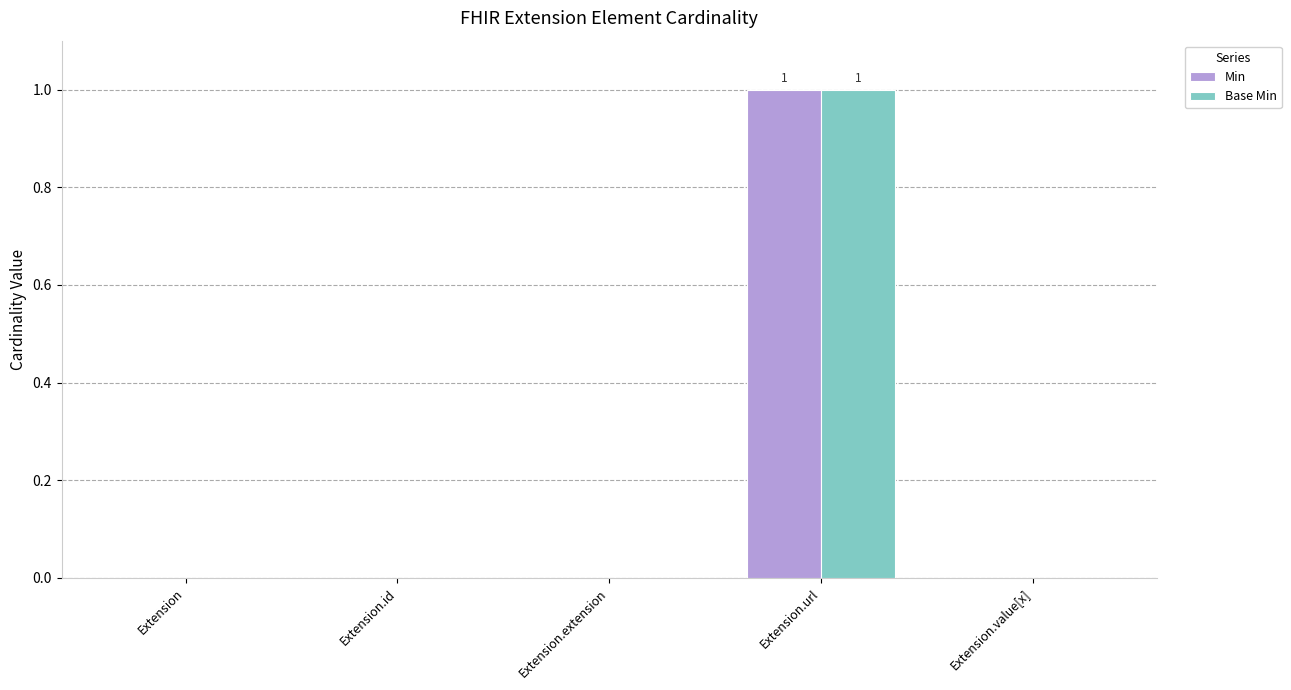

Is the value of Base Min at Extension.url greater than the value of Min at Extension?

Yes